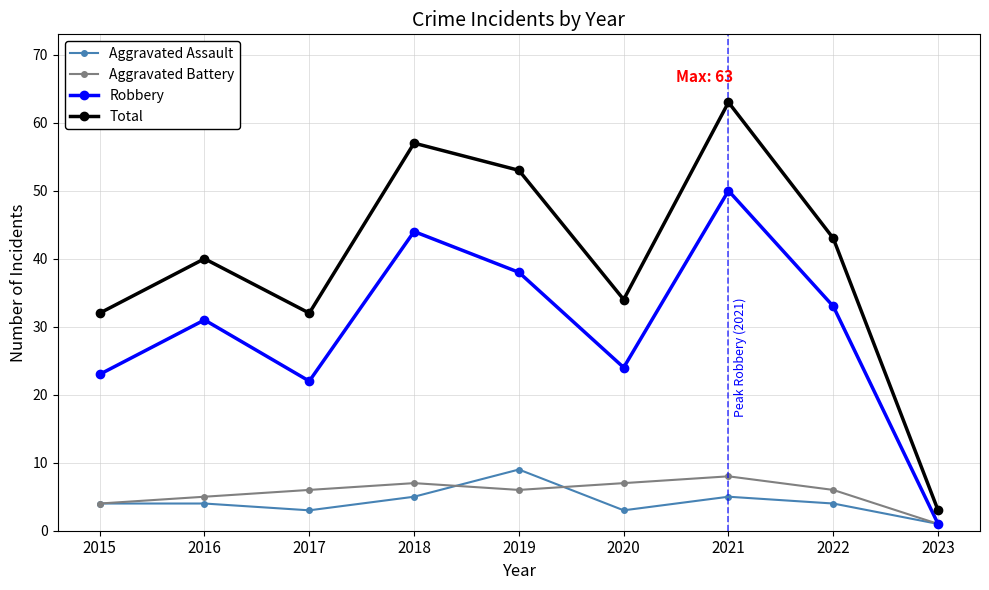

Reading left to right, transcribe all the data shown in this chart.

Aggravated Assault: 4	4	3	5	9	3	5	4	1
Aggravated Battery: 4	5	6	7	6	7	8	6	1
Robbery: 23	31	22	44	38	24	50	33	1
Total: 32	40	32	57	53	34	63	43	3